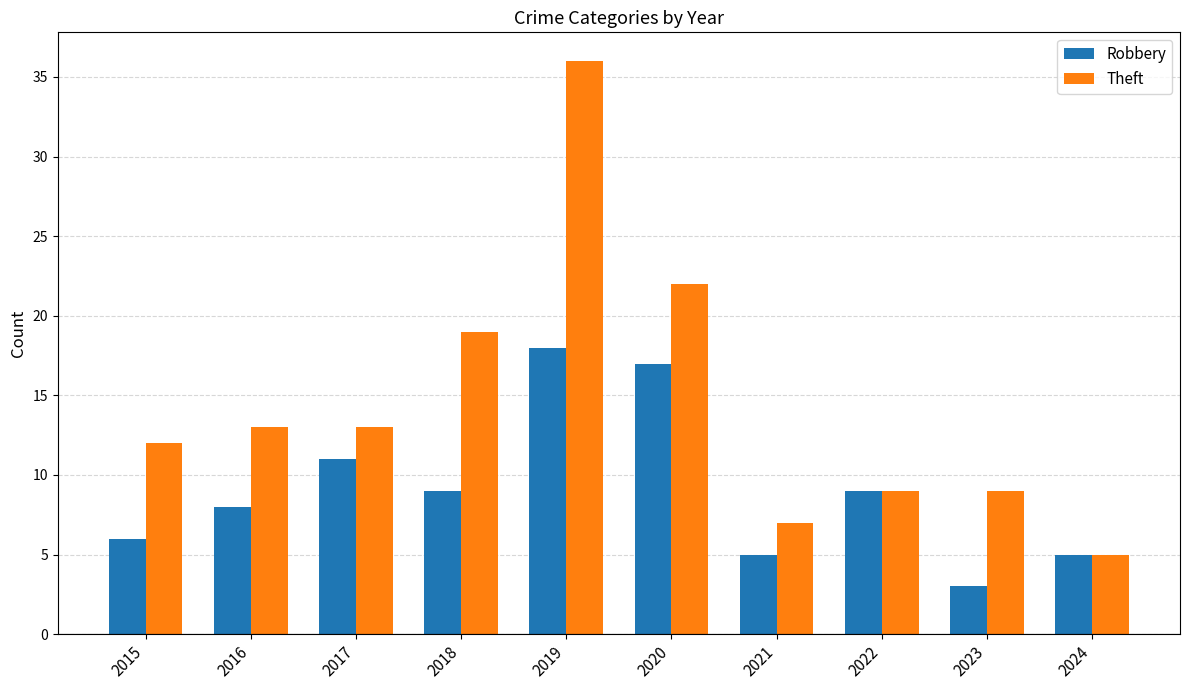

What is the minimum value for Theft?

5